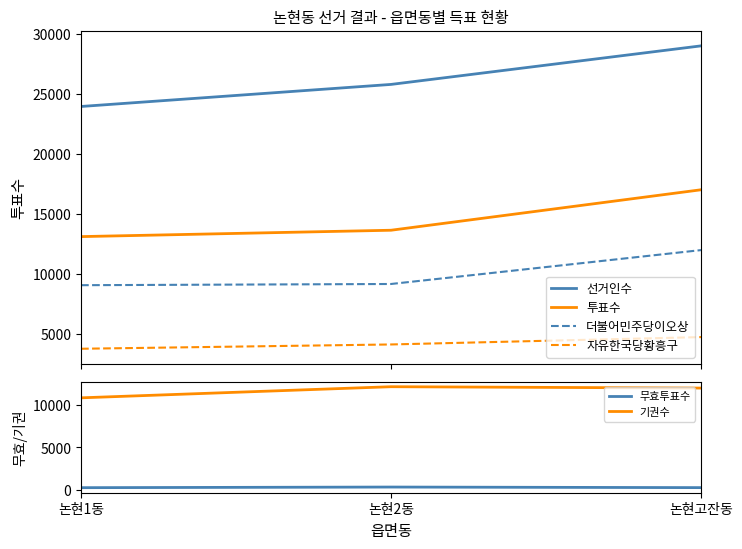

Is the value of 투표수 at 논현고잔동 greater than the value of 선거인수 at 논현고잔동?

No